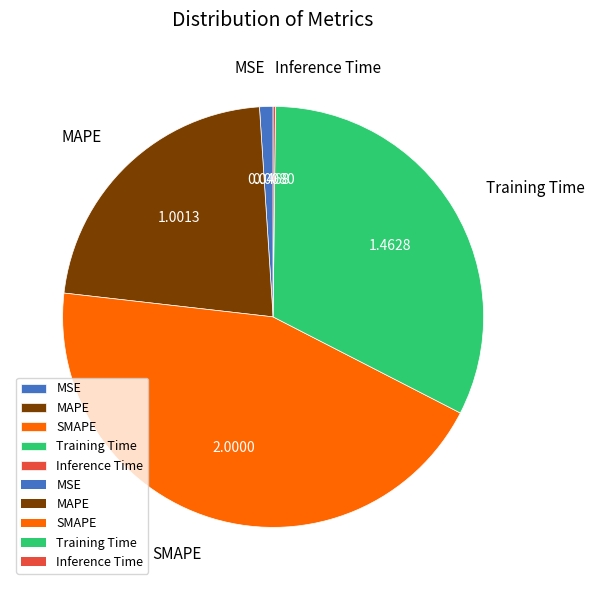

Does MAPE account for over 50% of the chart?

No